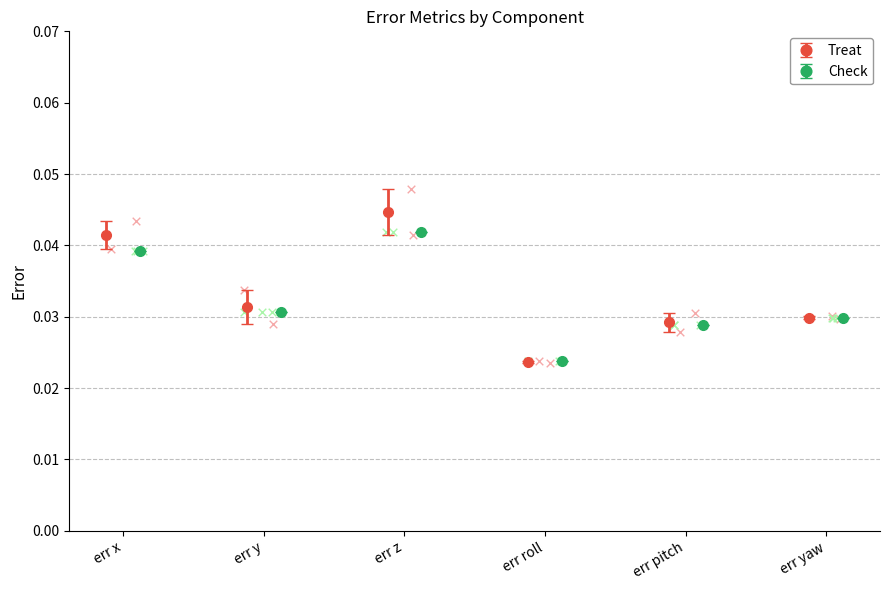

Which series has the largest total across all categories?

1